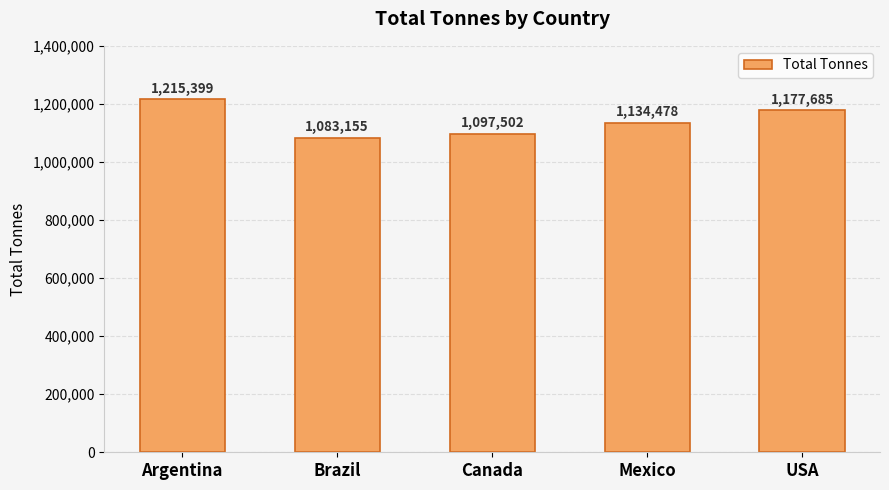

The value at USA is 1177685. True or false?

True